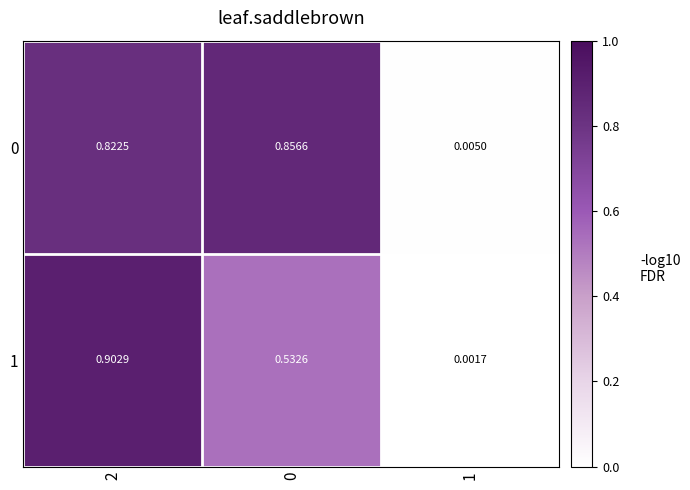

Is the value of 1 at 1 greater than the value of 0 at 2?

No